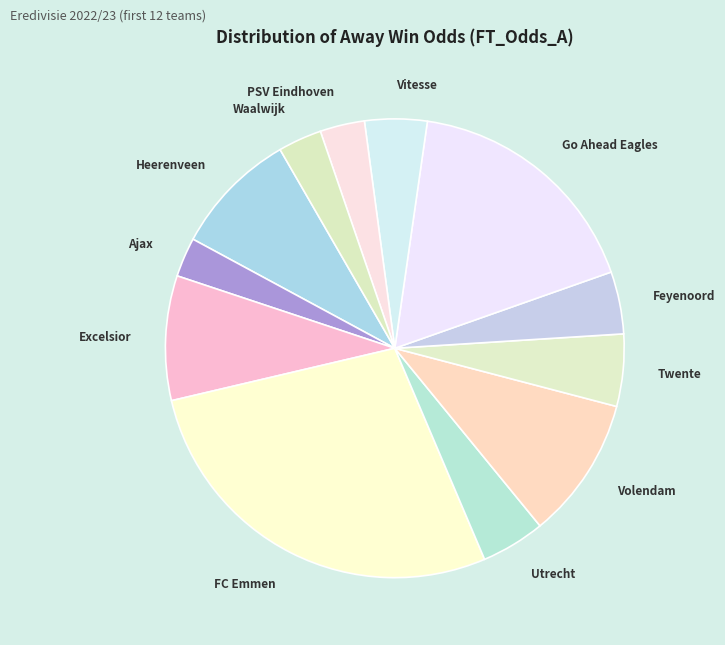

Which slice is the largest?

FC Emmen